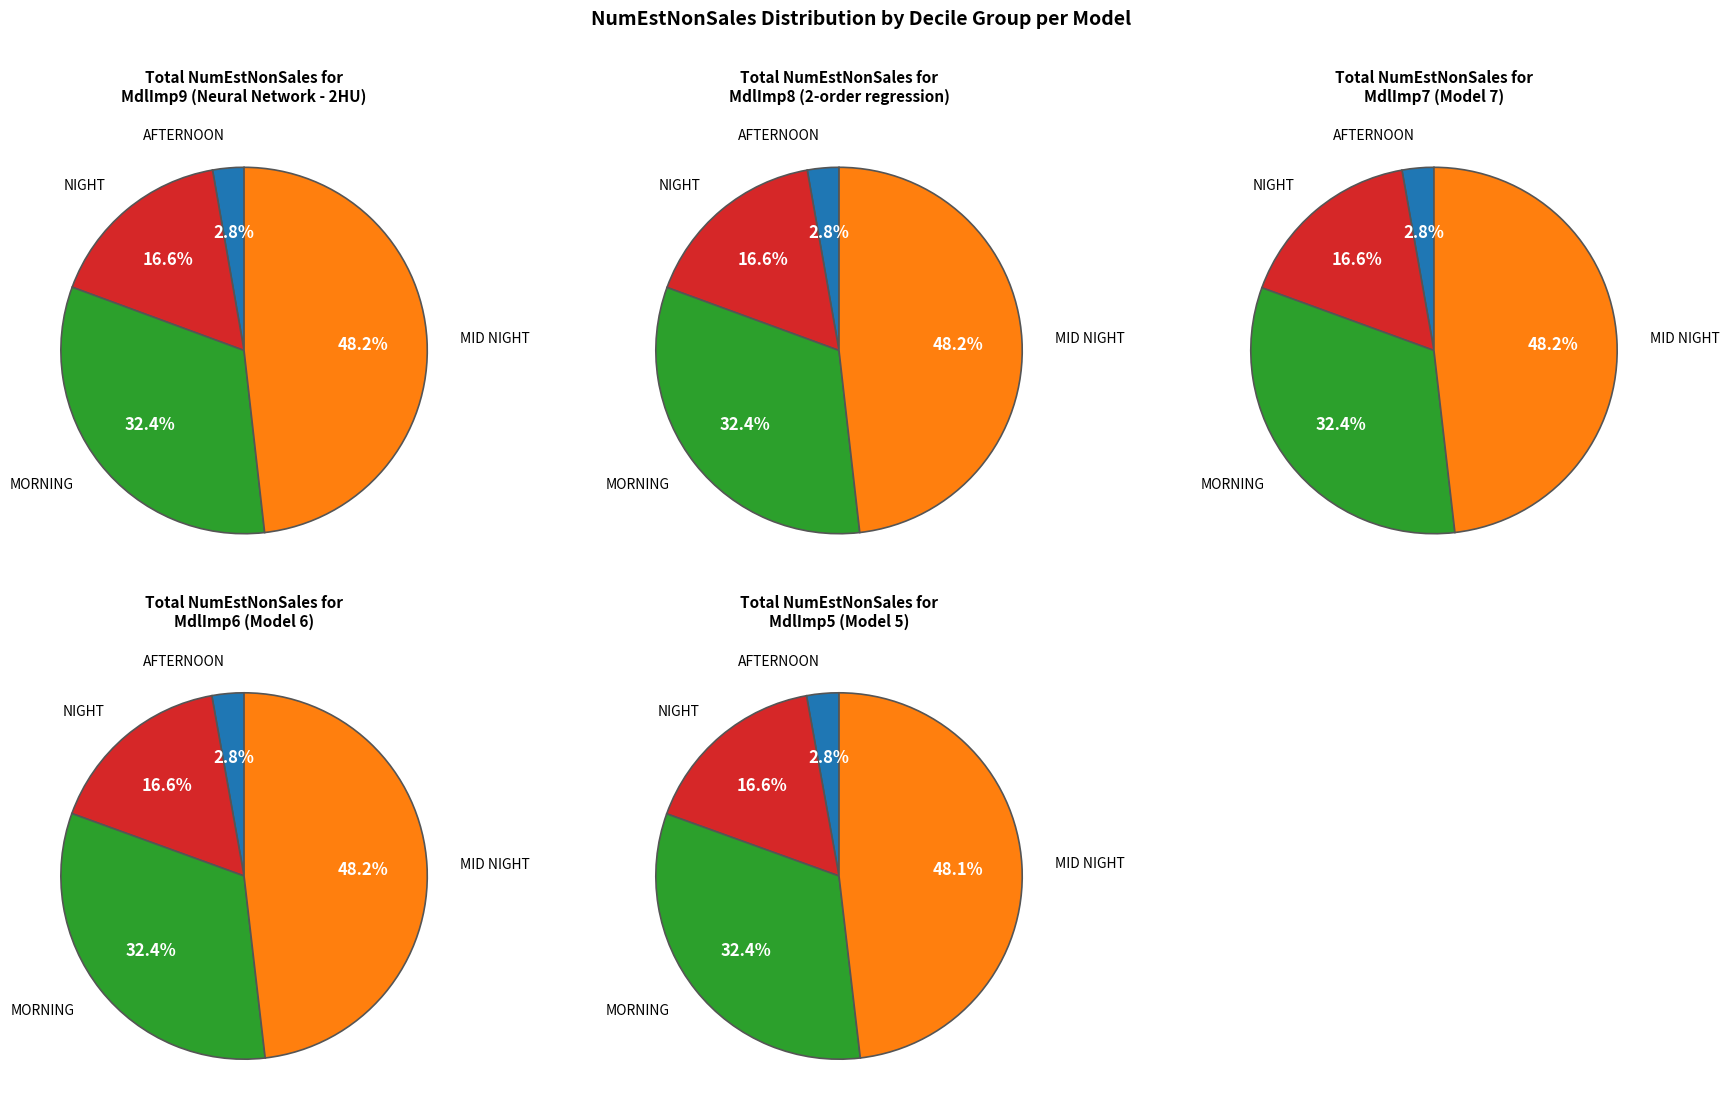

Is there any slice that represents more than half of the pie?

No